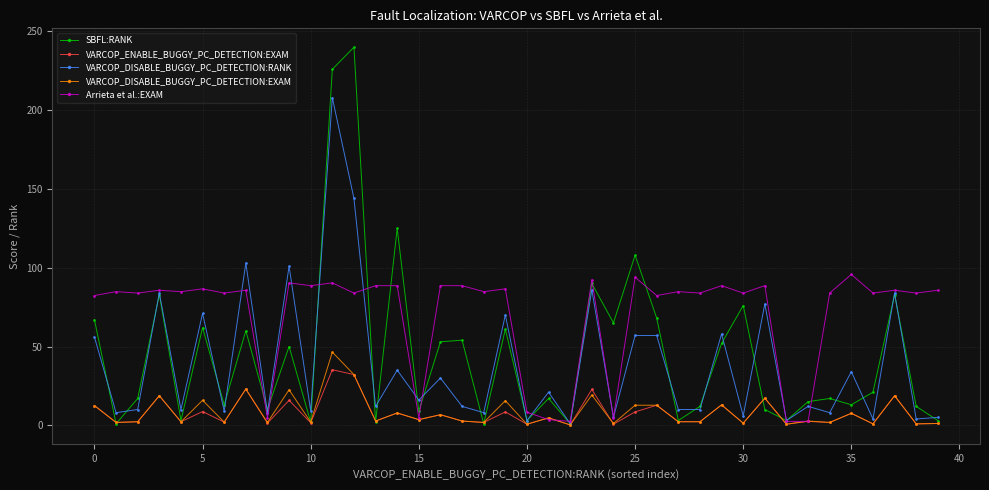

Which series has the largest total across all categories?

Arrieta et al.:EXAM